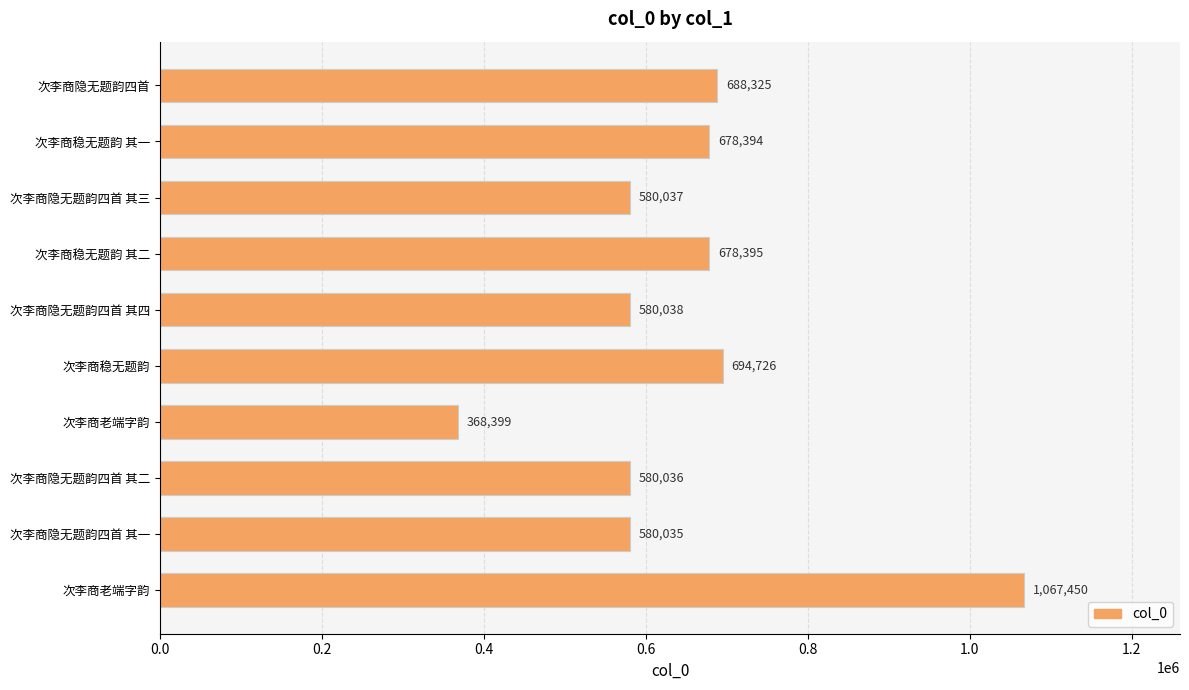

How many bars are there in total?

10